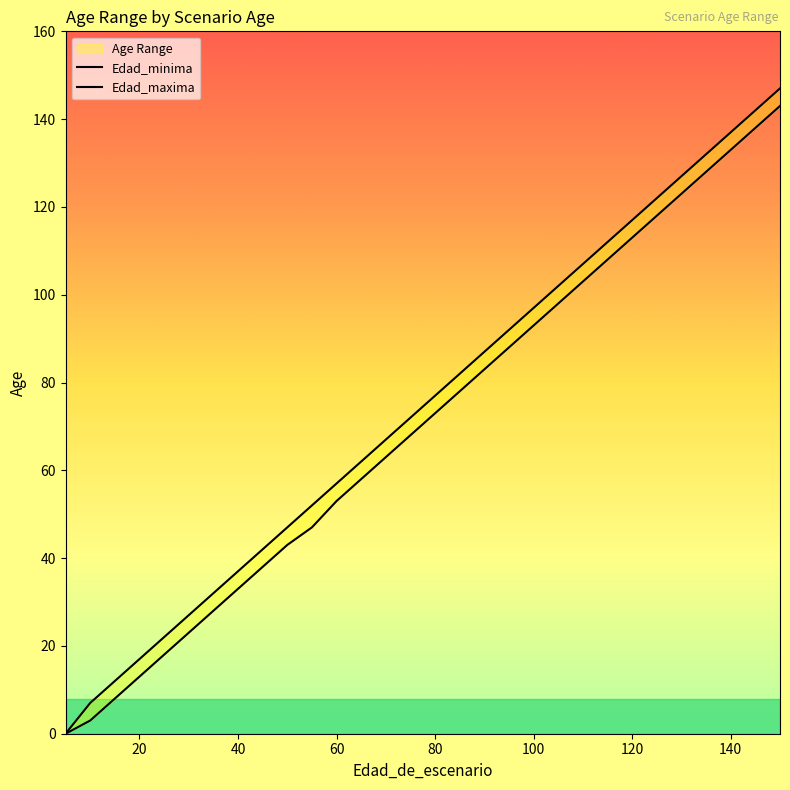

What is the value of the Edad_maxima point at the 23rd from the left?

107